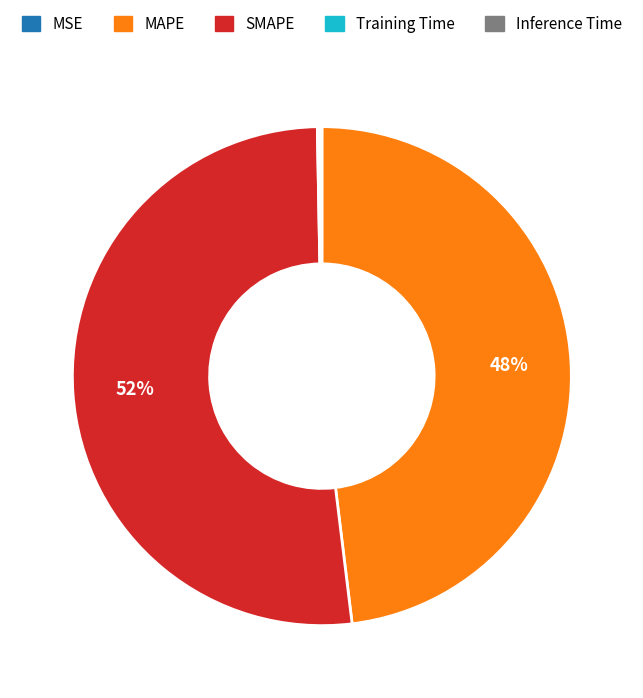

Do MAPE and SMAPE together represent more than half of the pie?

Yes